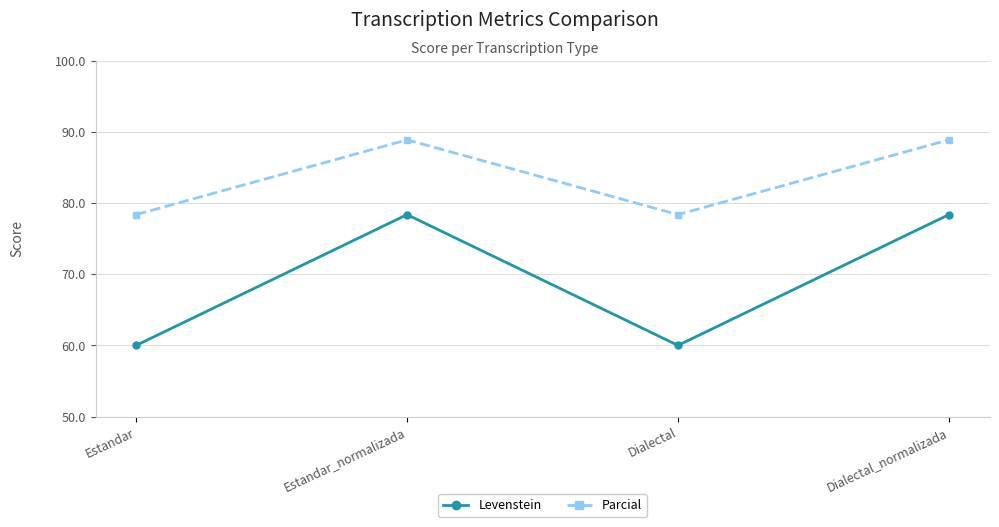

Count the number of data series in this chart.

2